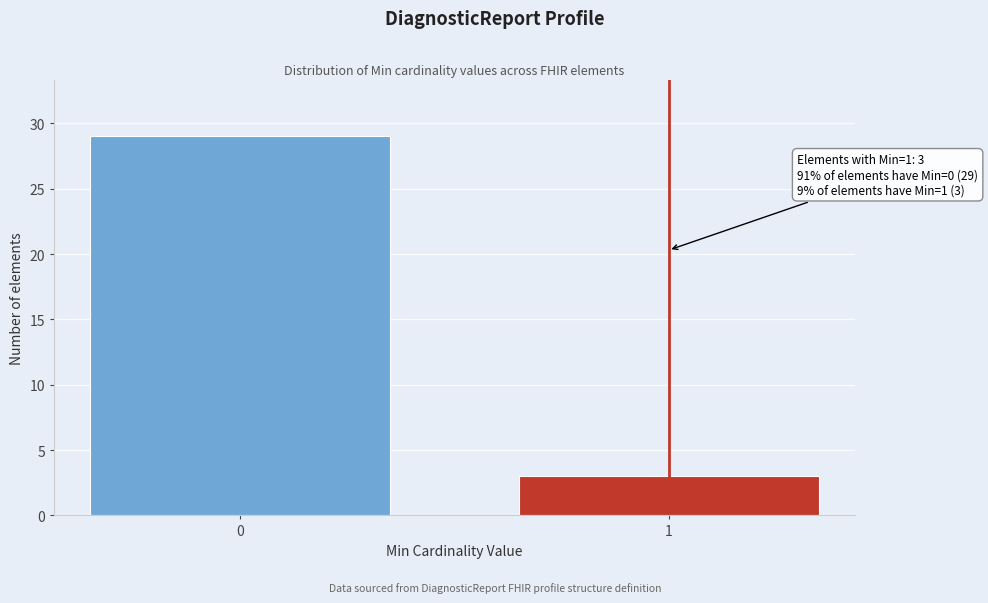

Reading left to right, what are all the values shown in this chart?

29	3